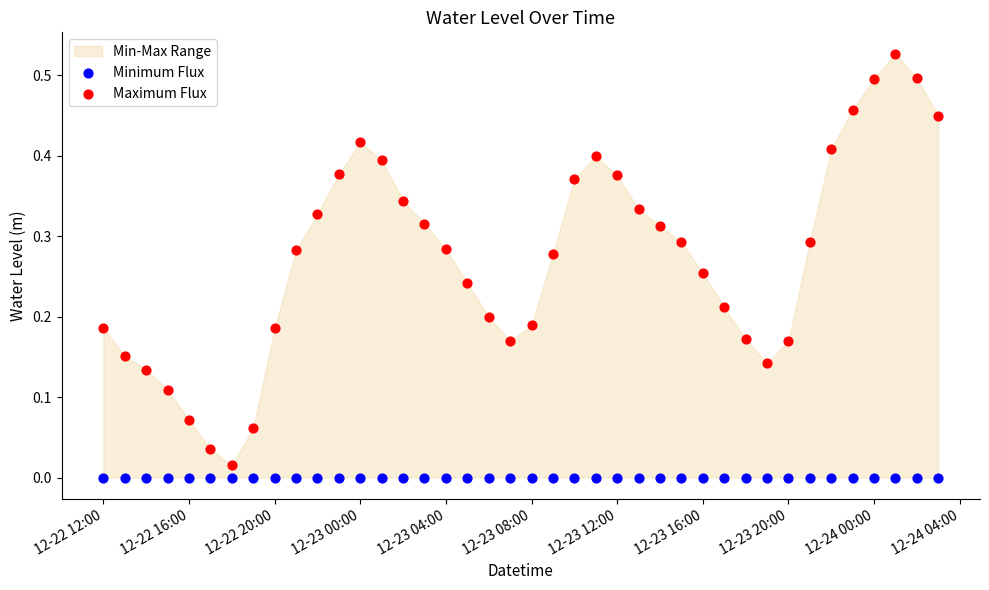

Which series contains the highest Y value?

Maximum Flux